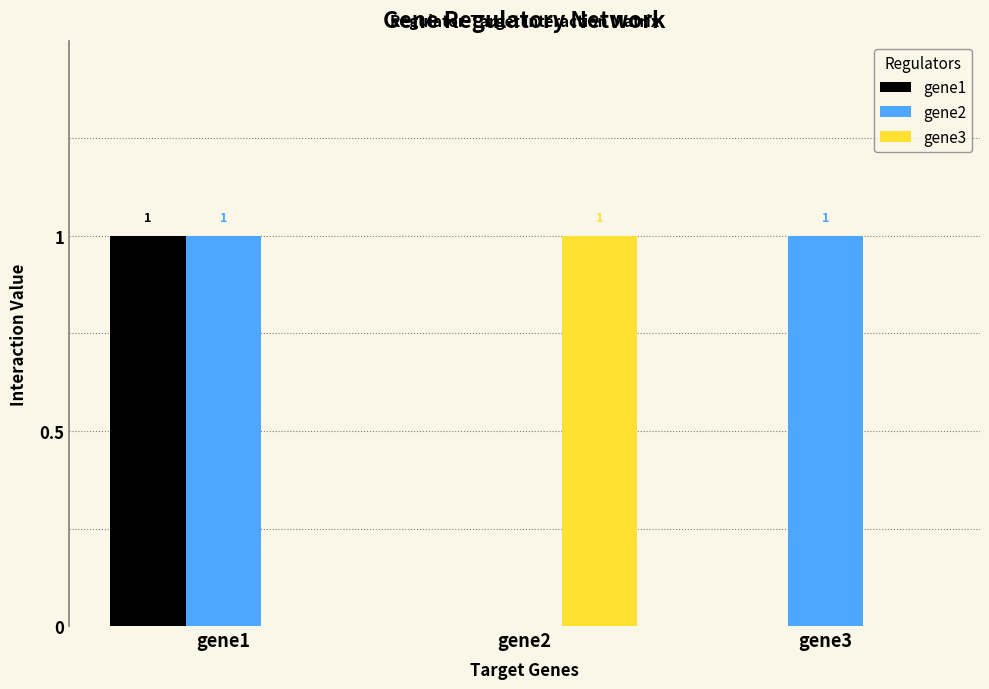

How many gene1 values are between 0 and 1?

3